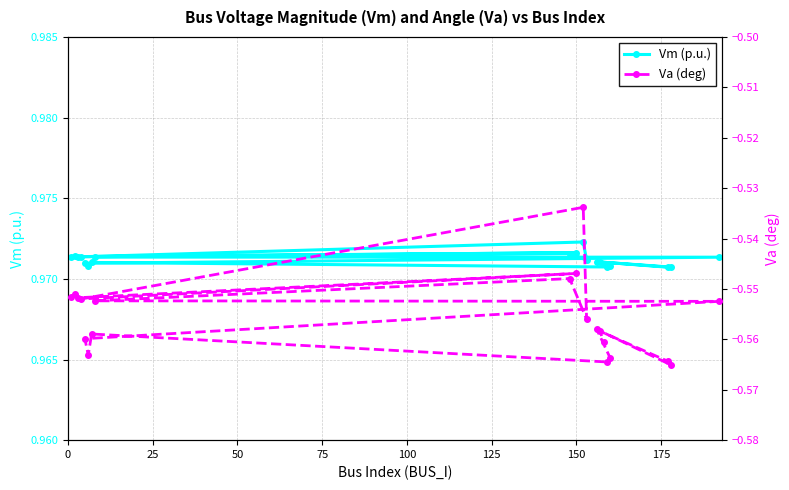

How many Vm (p.u.) values are between 0 and 1?

20